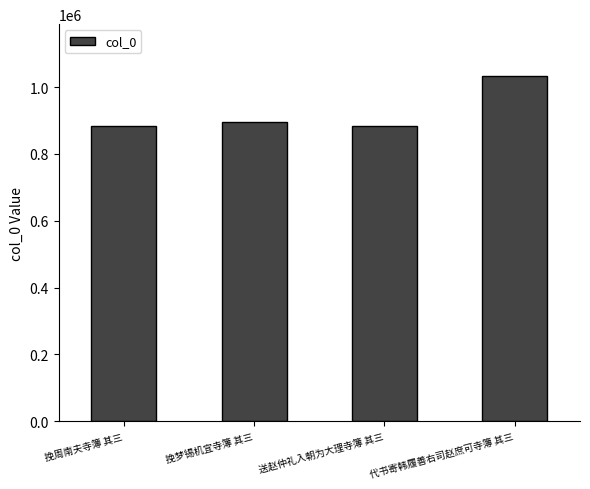

What is the difference between the maximum and minimum values?

150519